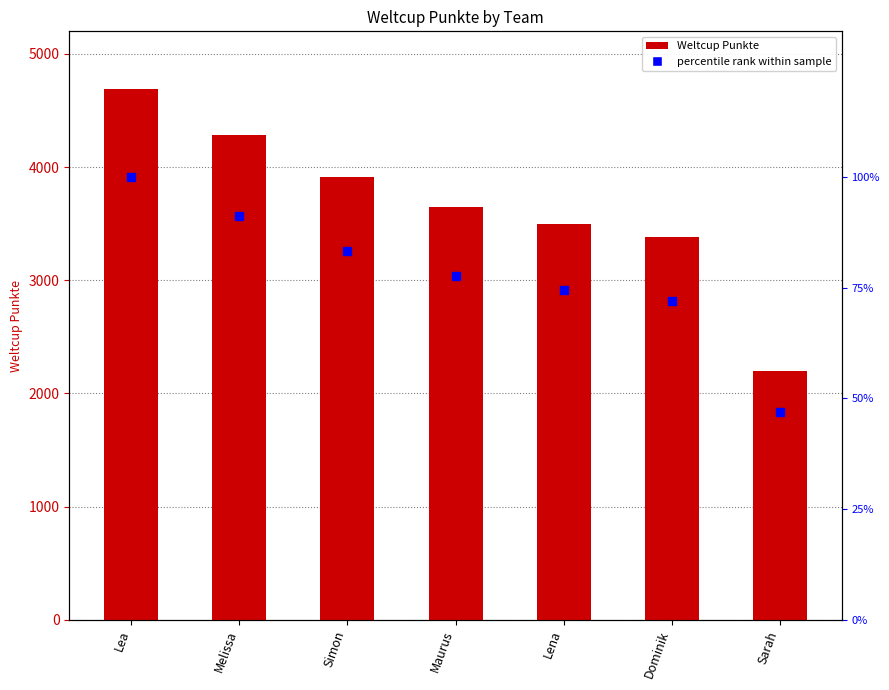

At which label is percentile rank within sample closest to 73?

Dominik